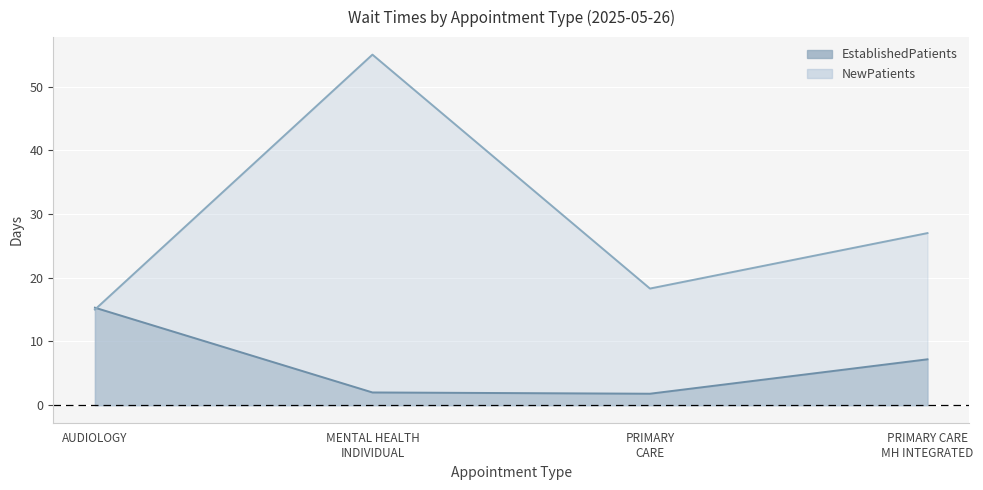

The EstablishedPatients series shows 1.8 at PRIMARY CARE. True or false?

True